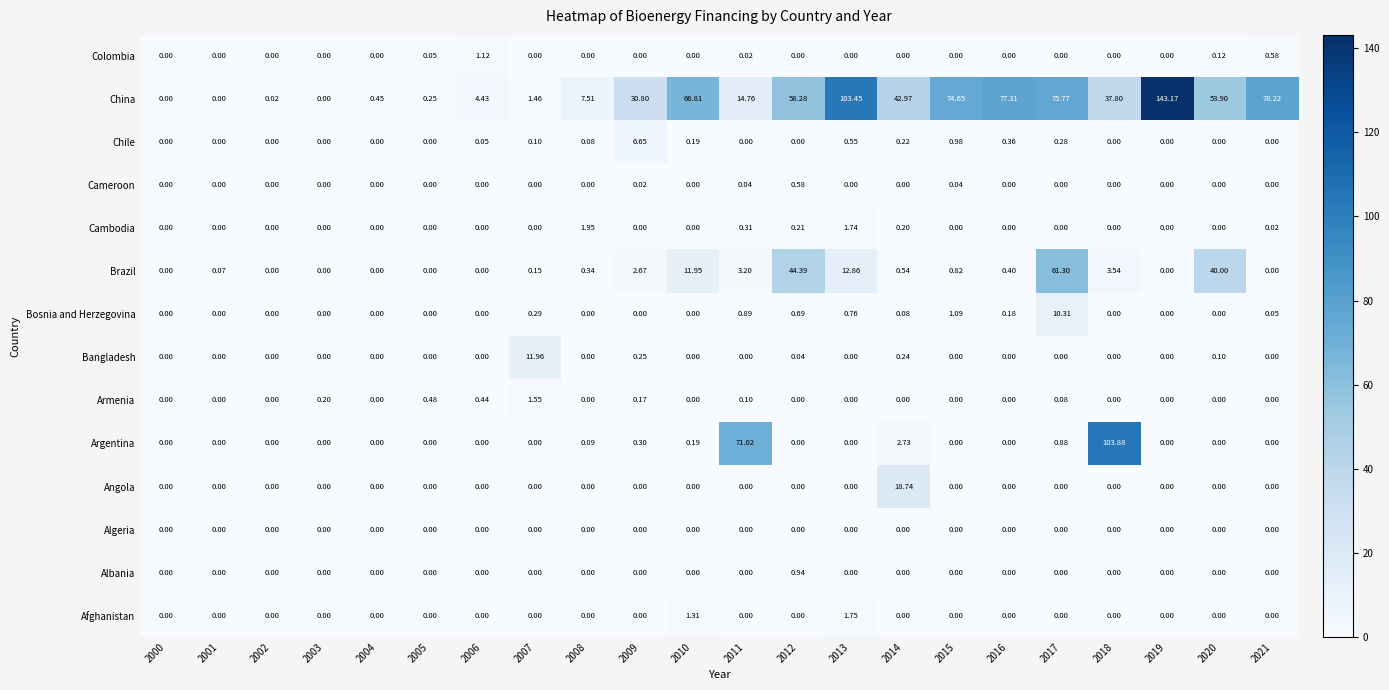

Which series has the widest spread of values?

China